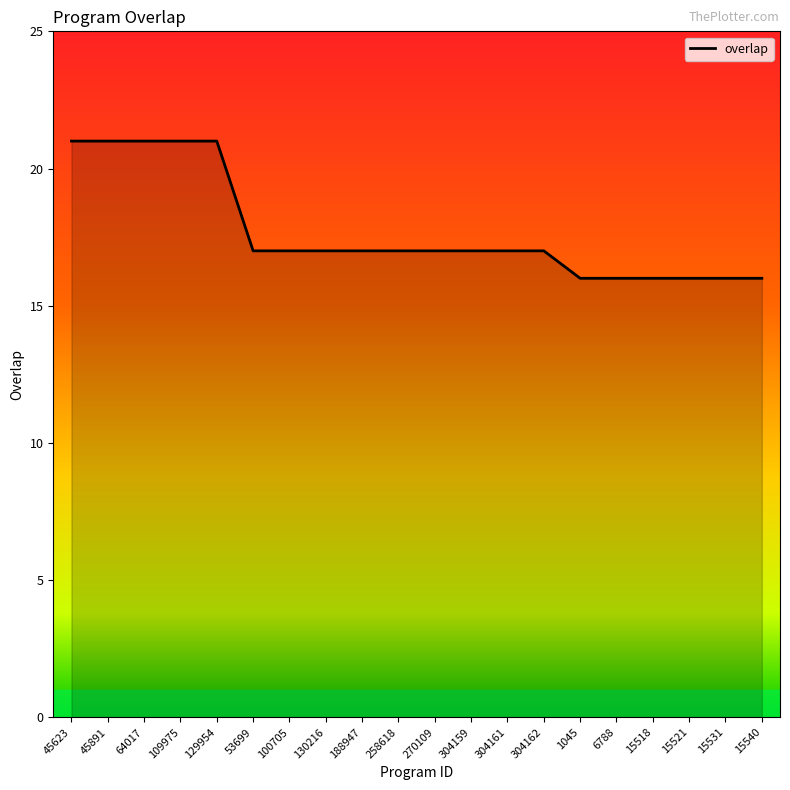

What is the change in value from 130216 to 1045?

-1